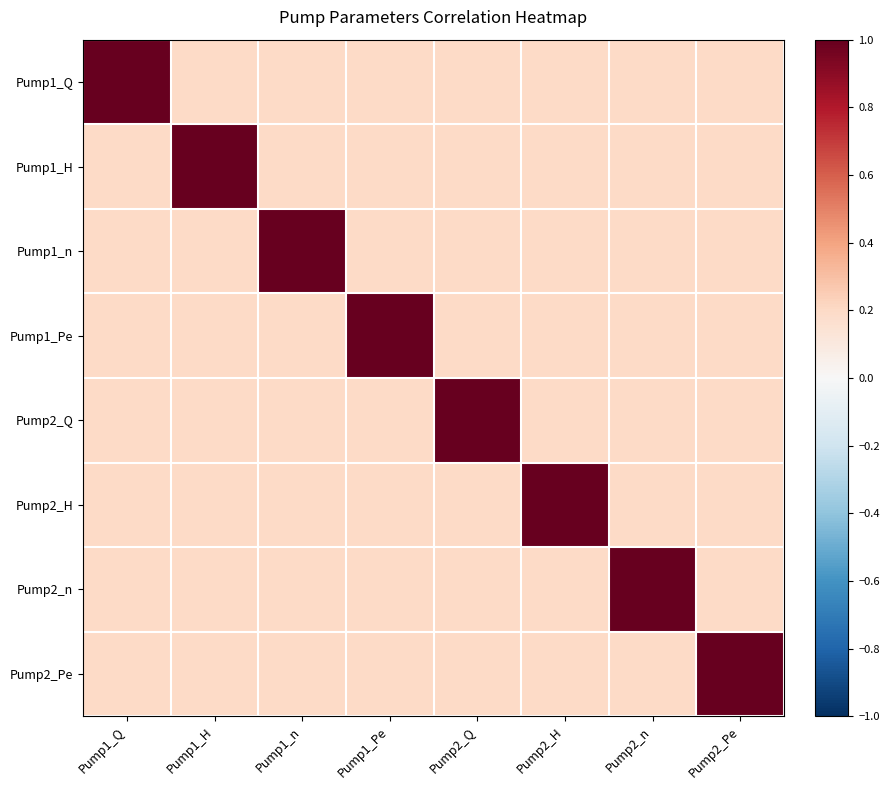

At how many categories does at least one series exceed 0?

8